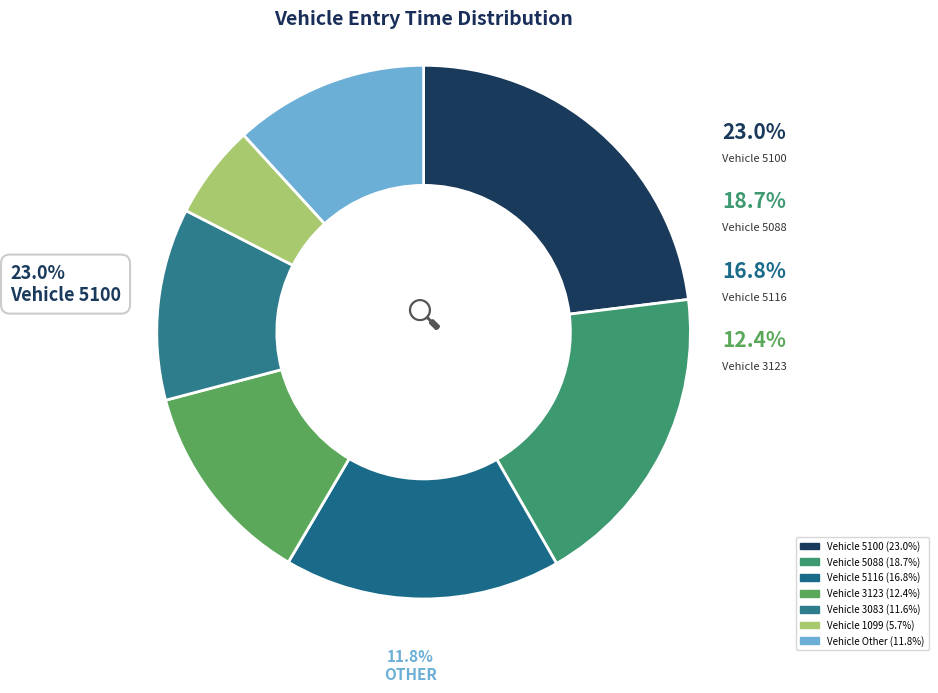

Which category has the biggest portion of the pie?

5100